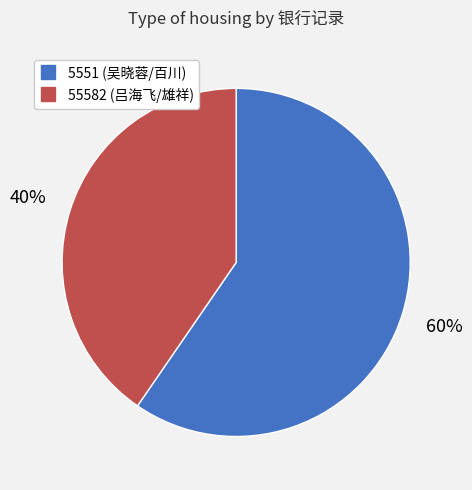

How many segments does this pie chart have?

2